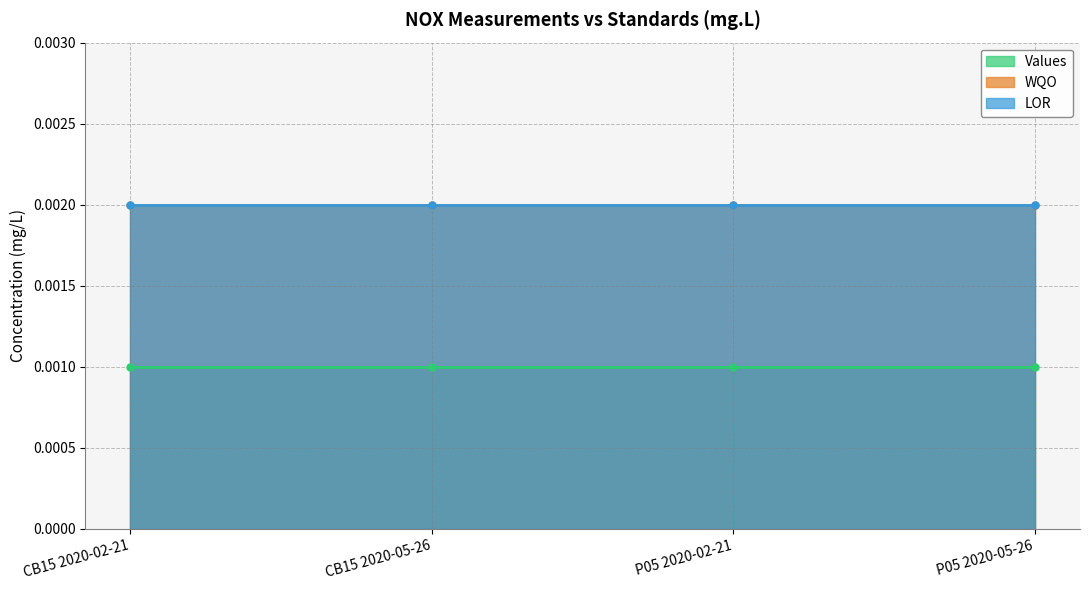

Is the value of WQO at CB15 2020-02-21 greater than the value of Values at CB15 2020-02-21?

Yes